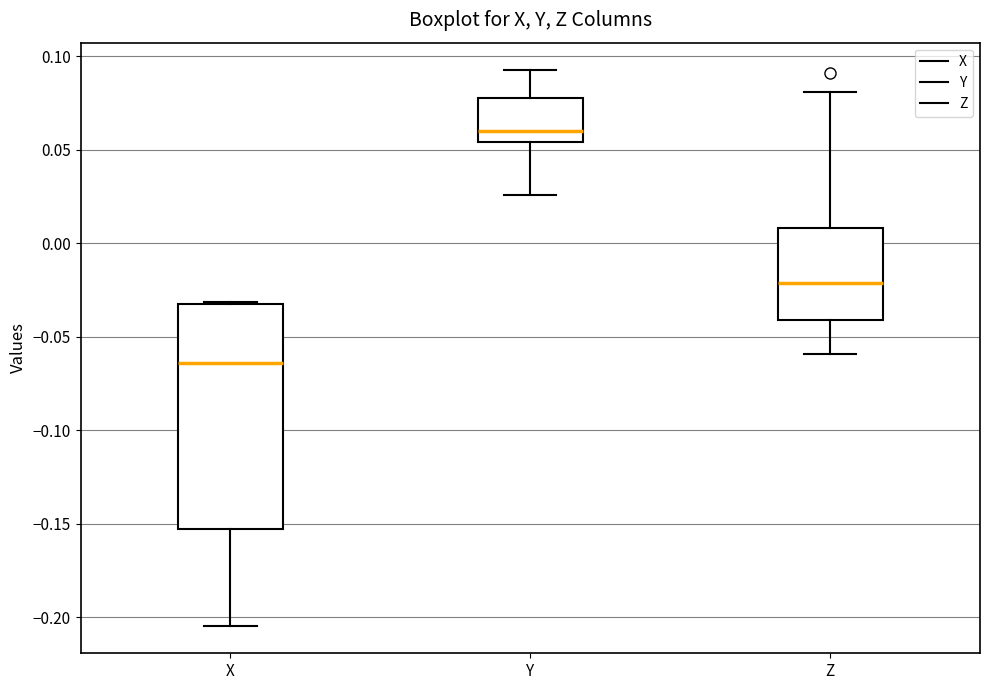

Reading left to right, read every box against the y-axis: the position of its median line, the range the box covers, and the ends of its whiskers. The values are not printed on the chart, so give them approximately, as read against the axis.

X: median -0.065, box -0.155 to -0.035, whiskers -0.205 to -0.030
Y: median 0.060, box 0.055 to 0.080, whiskers 0.025 to 0.090
Z: median -0.020, box -0.040 to 0.010, whiskers -0.060 to 0.080